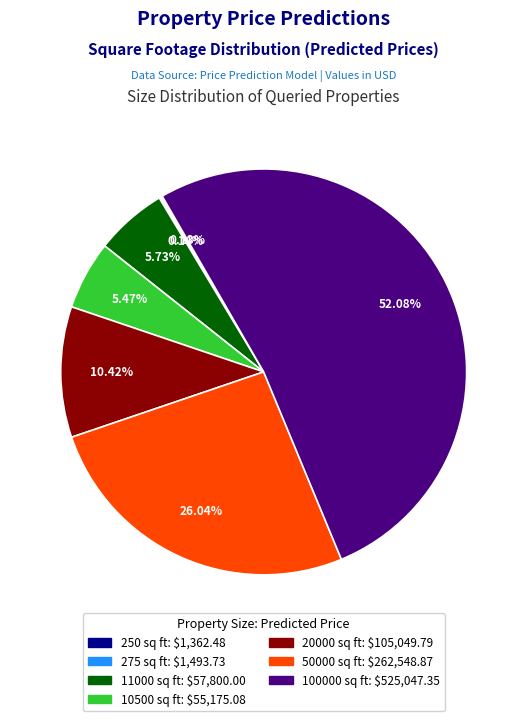

Between 50000 sq ft and 100000 sq ft, which is larger?

100000 sq ft